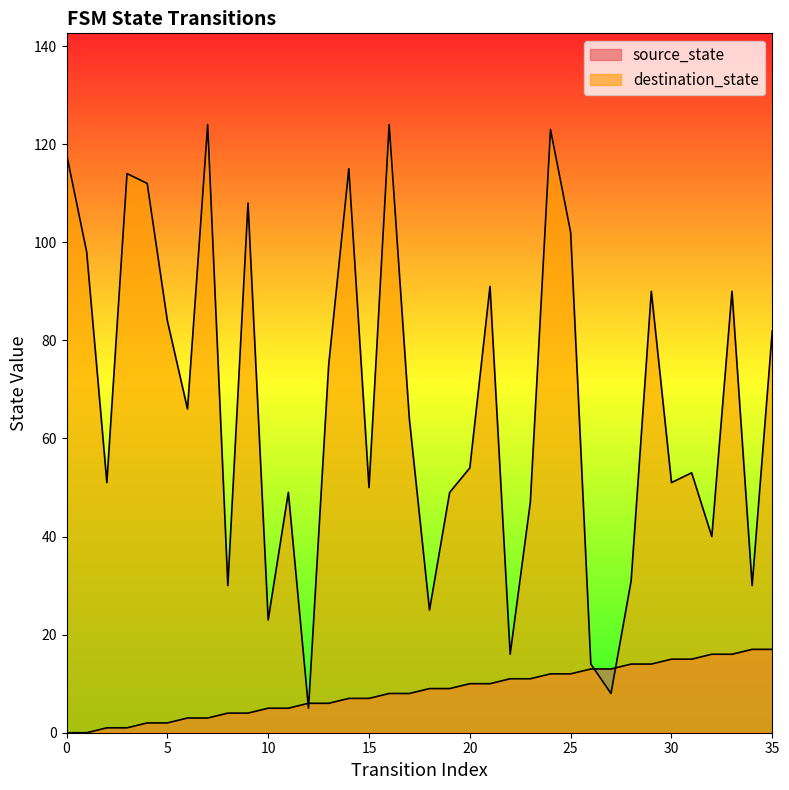

What is the maximum value for source_state?

17